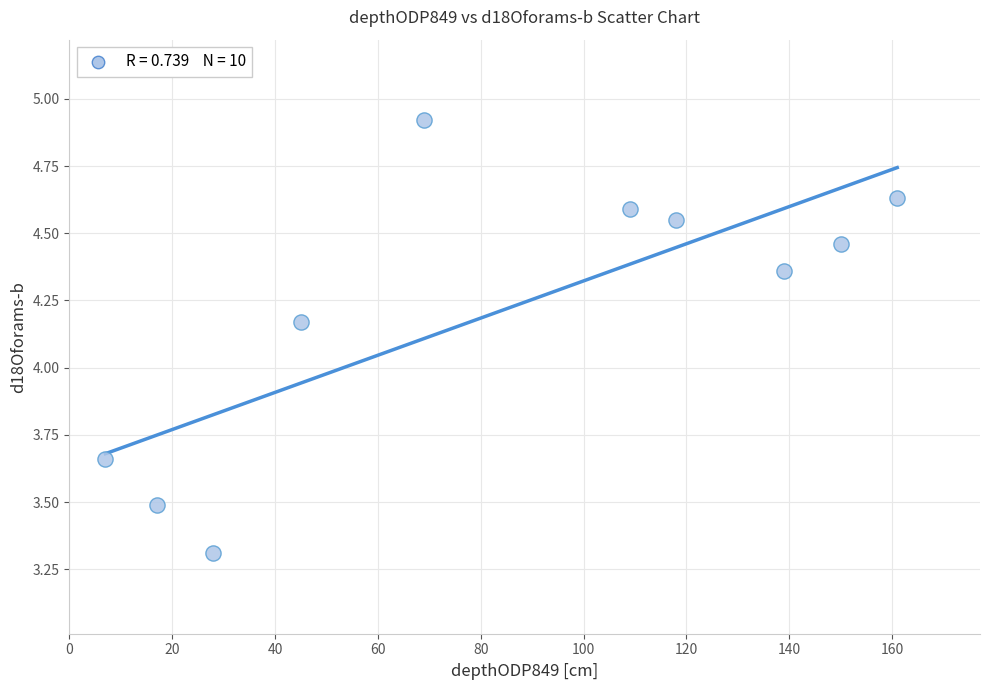

What is the average X value?

84.3